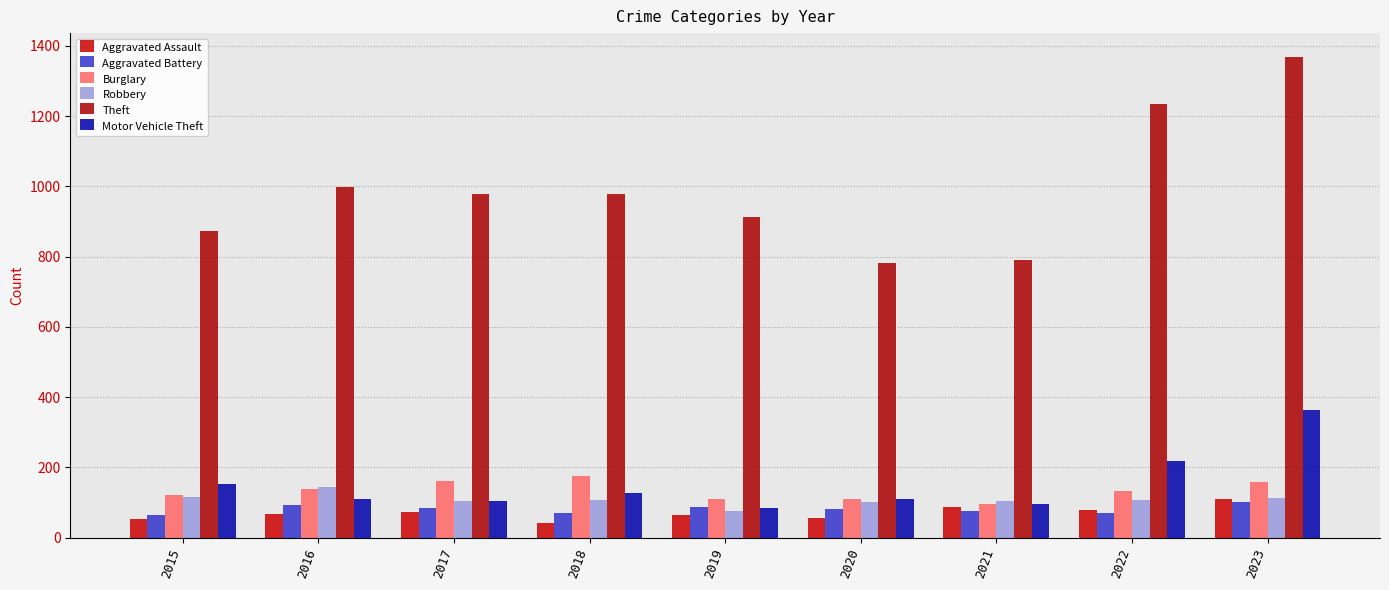

At 2018, list the series in order from smallest to largest.

Aggravated Assault, Aggravated Battery, Robbery, Motor Vehicle Theft, Burglary, Theft